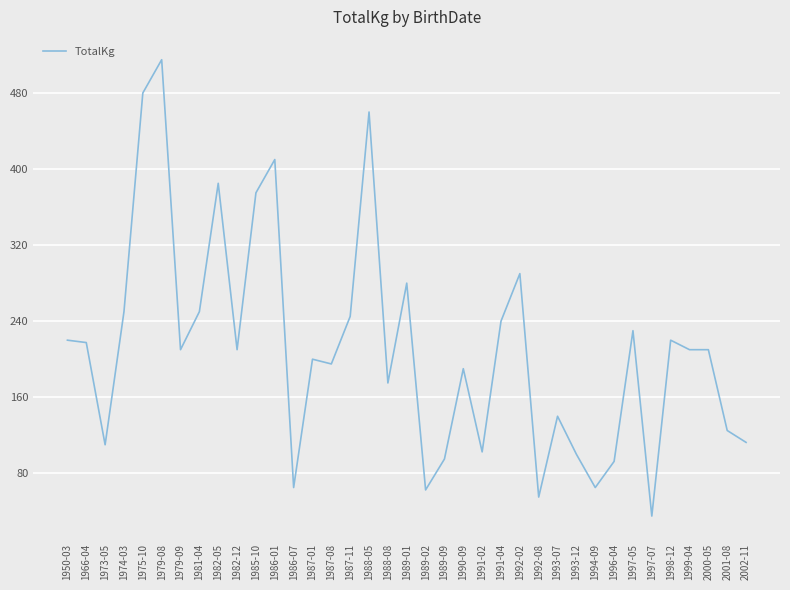

Is it true that the value at 1981-04 is 88.8?

False